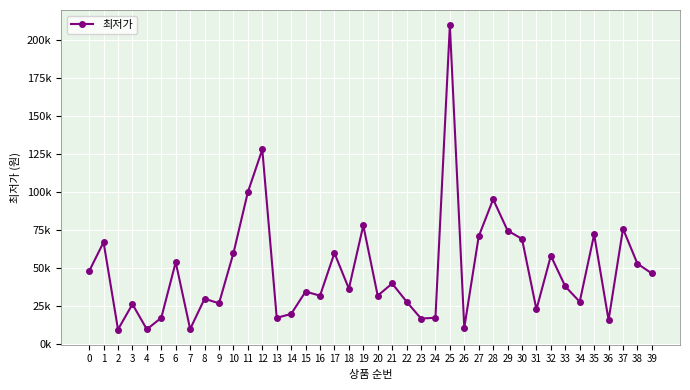

How many interior local peaks (higher than both neighbors) does the data have?

14